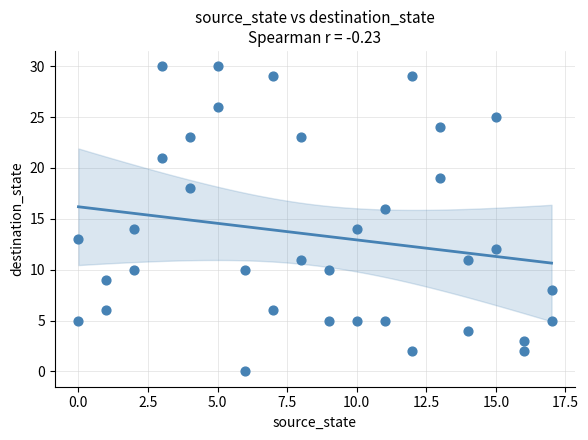

What is the range of Y values (max minus min)?

30